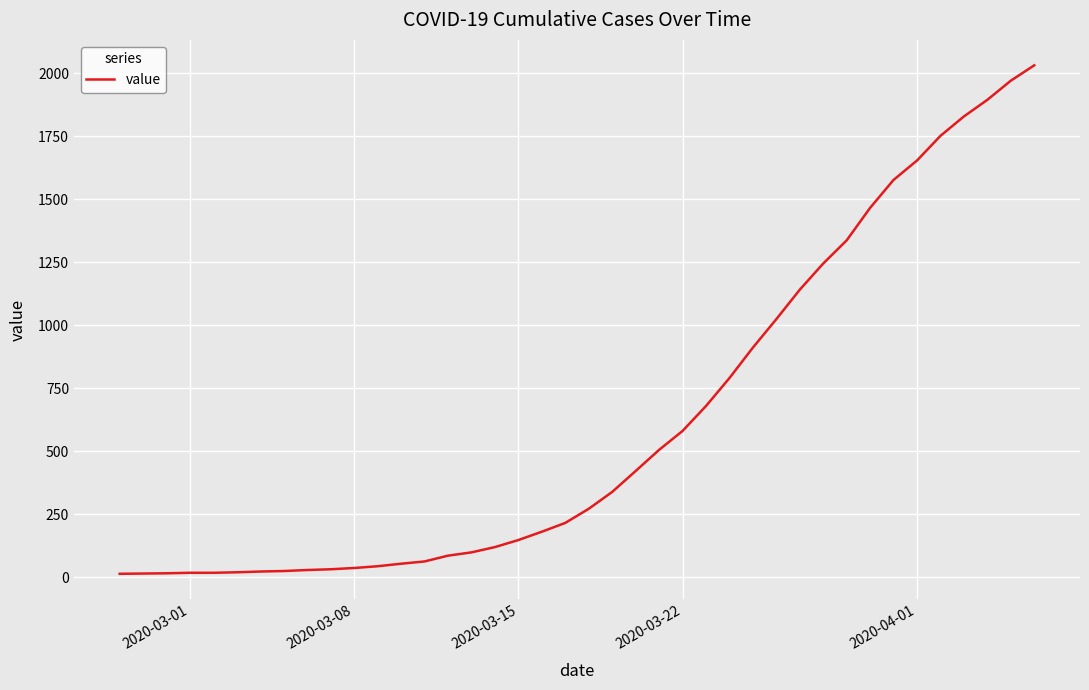

What is the greatest value displayed?

2032